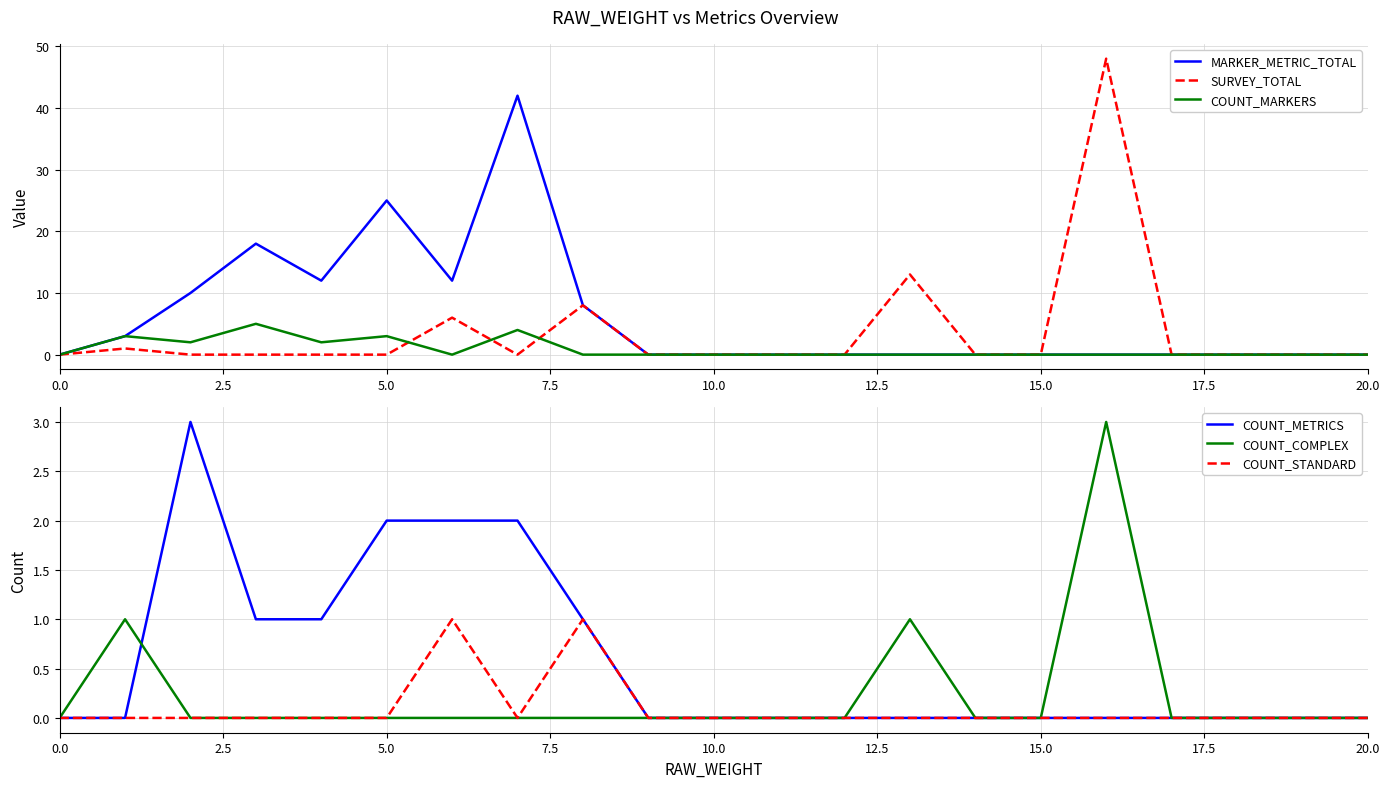

What is the highest value of the COUNT_MARKERS series?

5